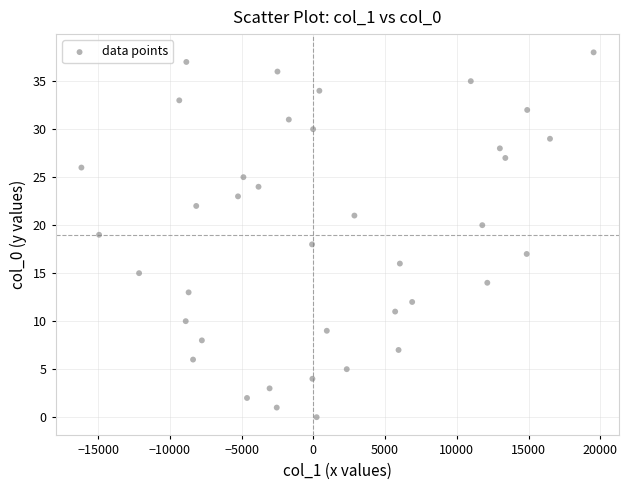

What is the range of Y values (max minus min)?

38